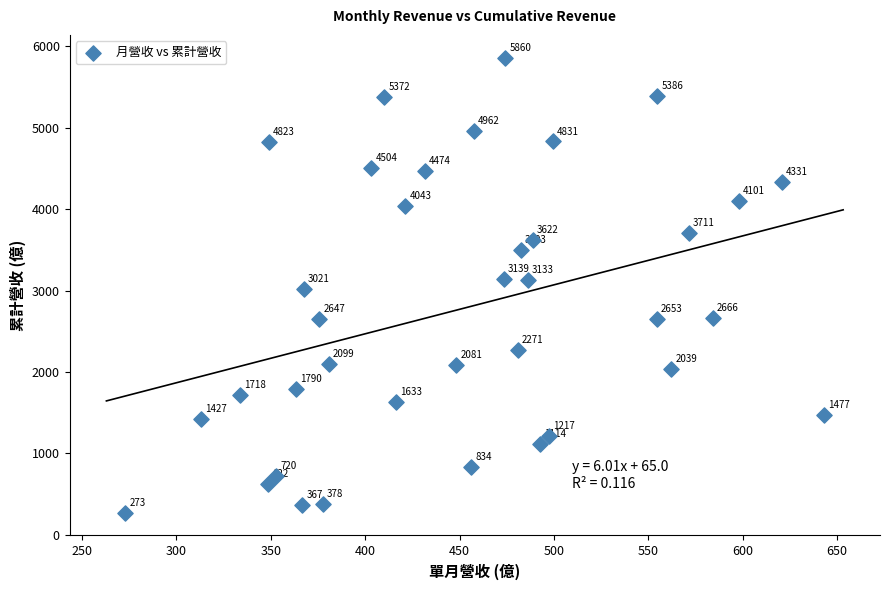

What is the range of X values (max minus min)?

370.3